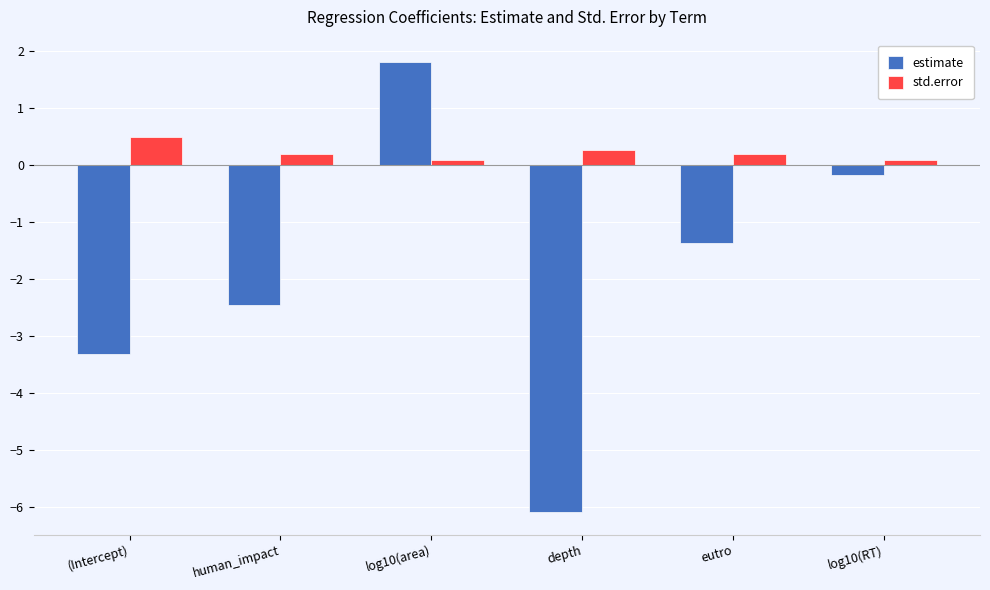

How many groups of bars are there?

6